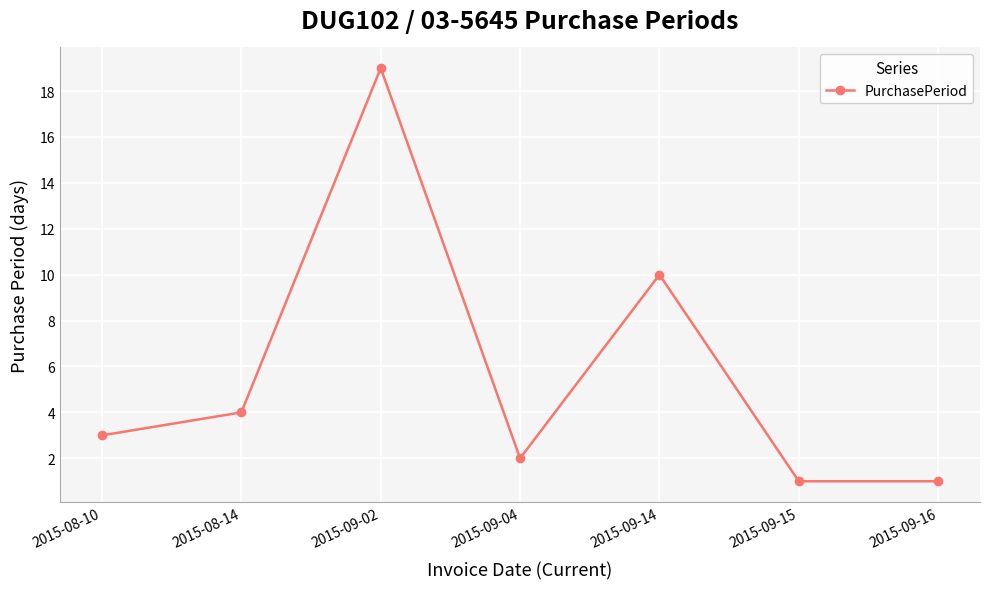

What is the value of the 2nd point from the left?

4